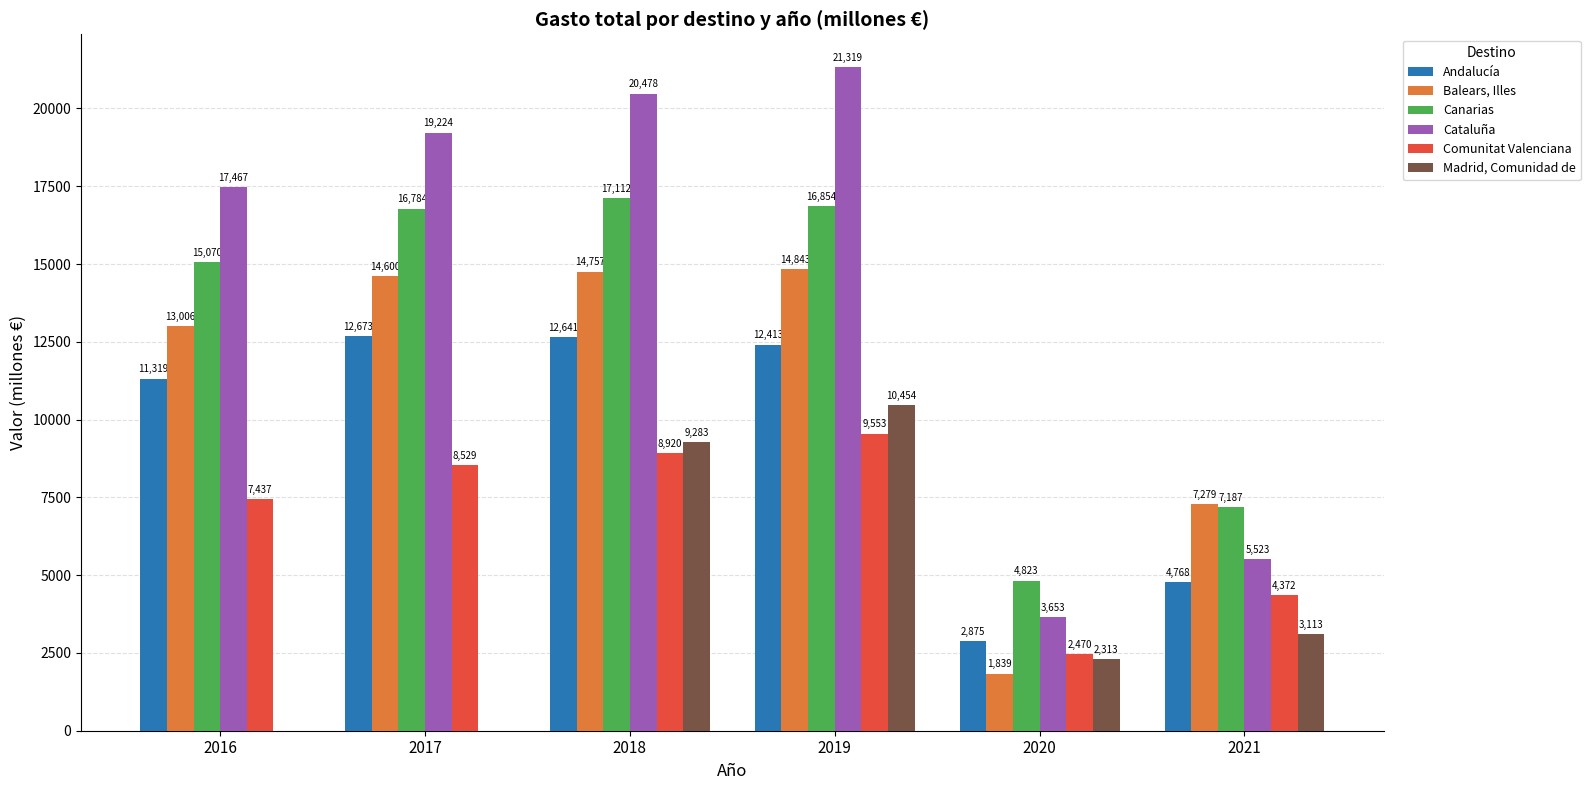

How many values in the Balears, Illes series exceed 14599?

3